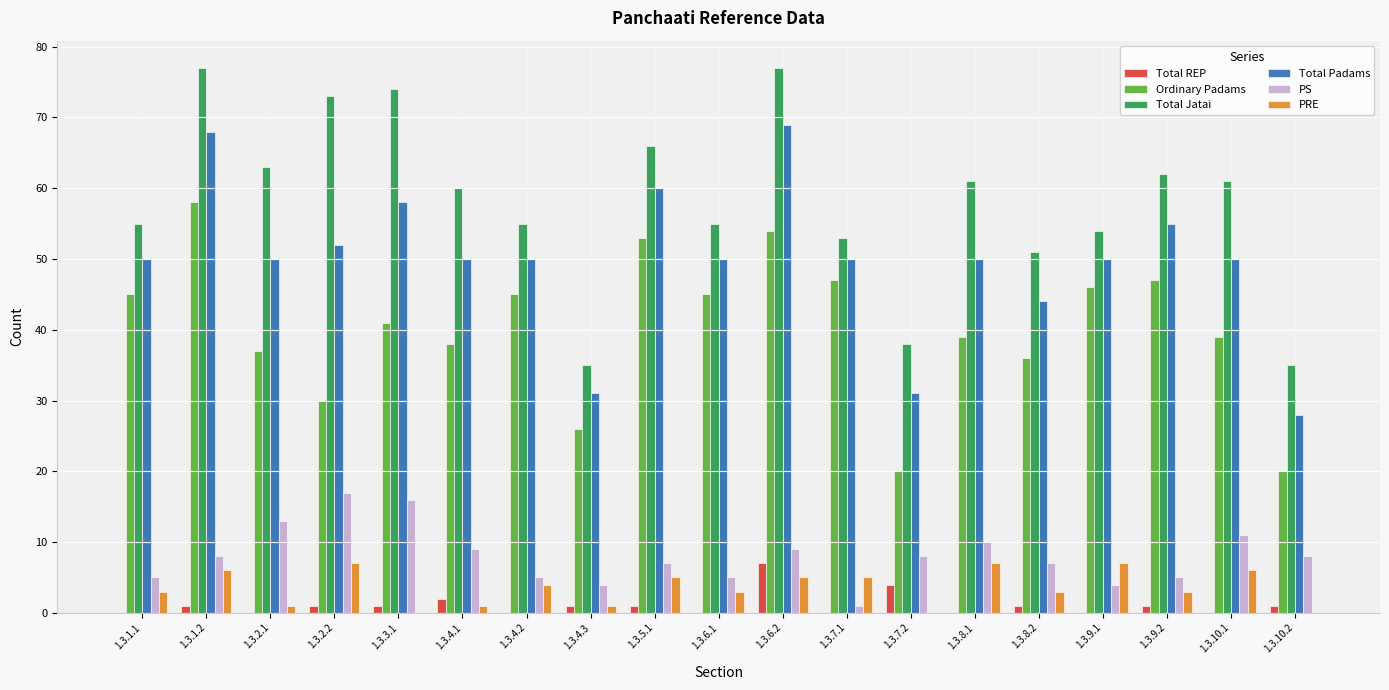

What is the maximum value for Total Jatai?

77